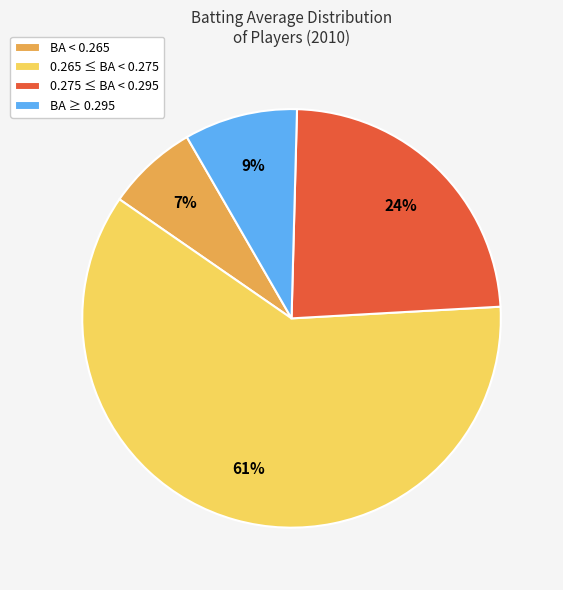

How many segments does this pie chart have?

4